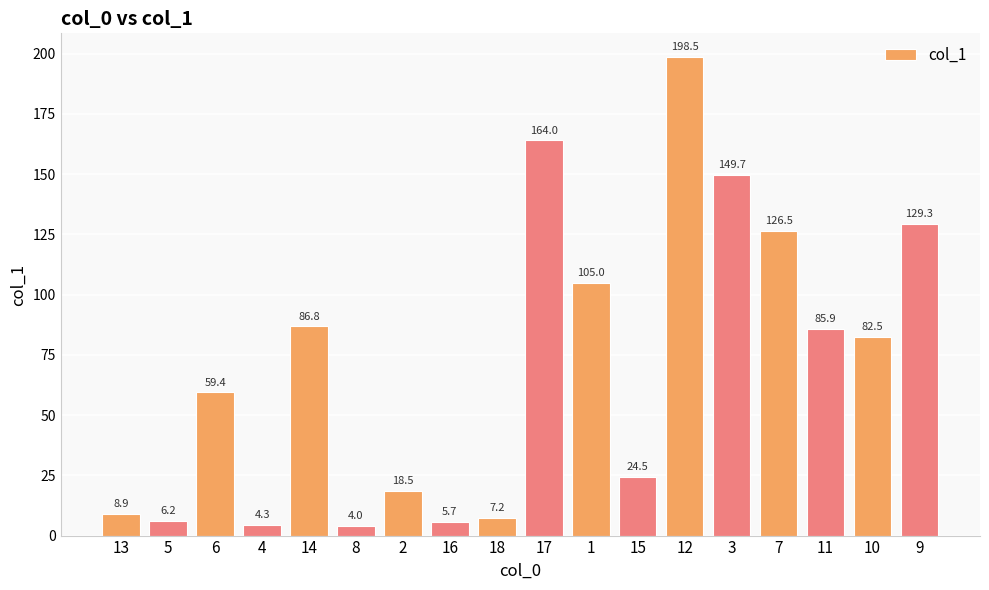

What is the label of the 15th bar from the right?

4